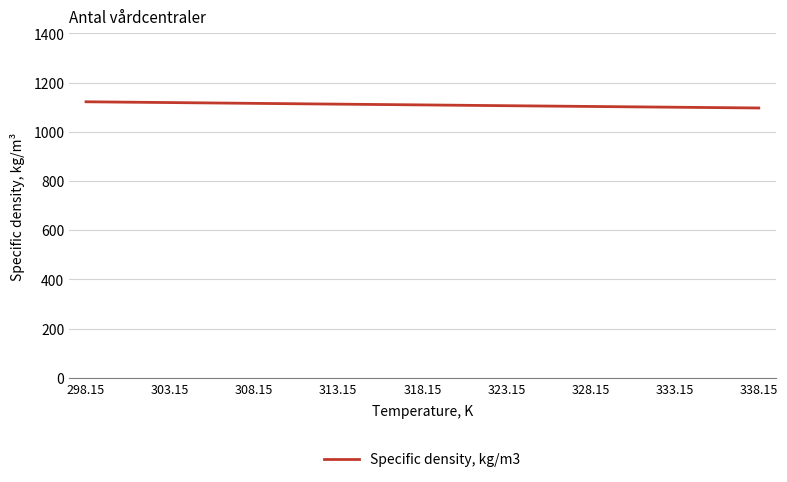

Is it true that the value at 318.15 is 1109.4?

True